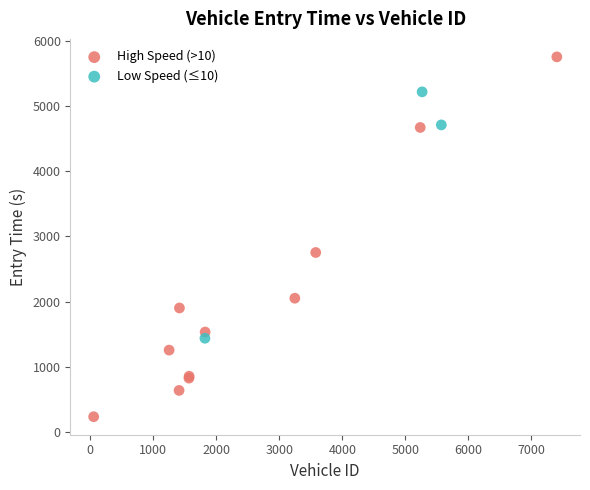

Which series has the widest spread of Y values?

High Speed (>10)